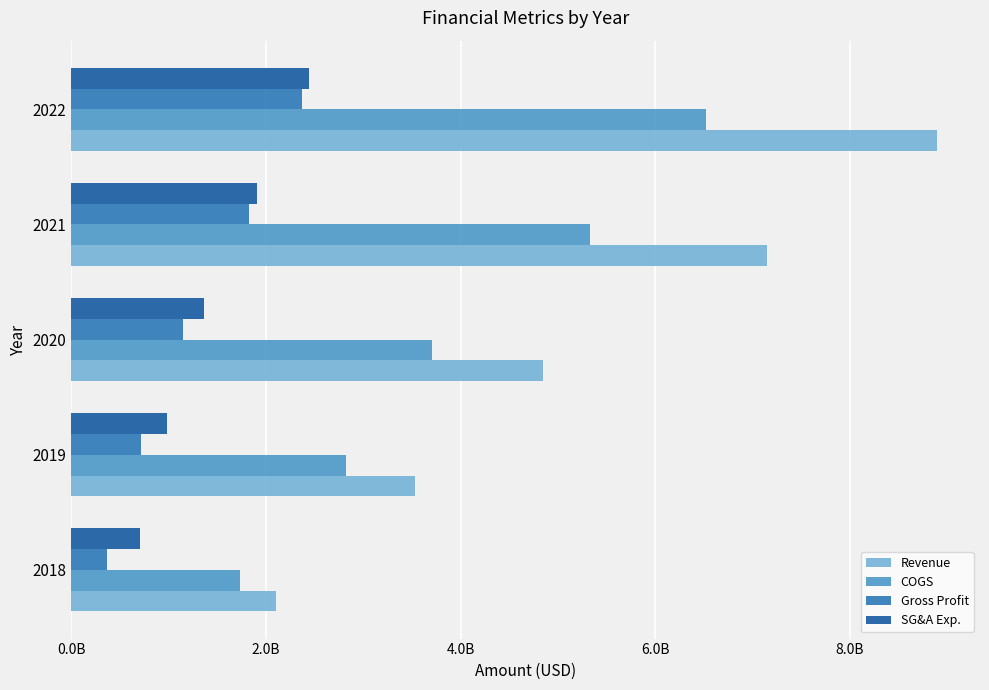

What are all the series names shown in the legend?

Revenue, COGS, Gross Profit, SG&A Exp.